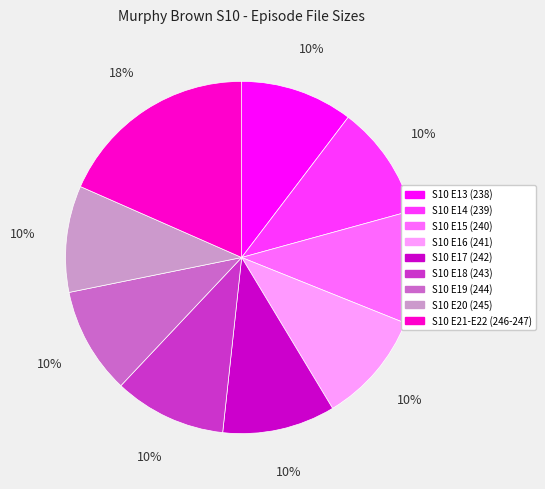

What is the ratio of the value at S10 E19 (244) to the value at S10 E16 (241)?

1.0